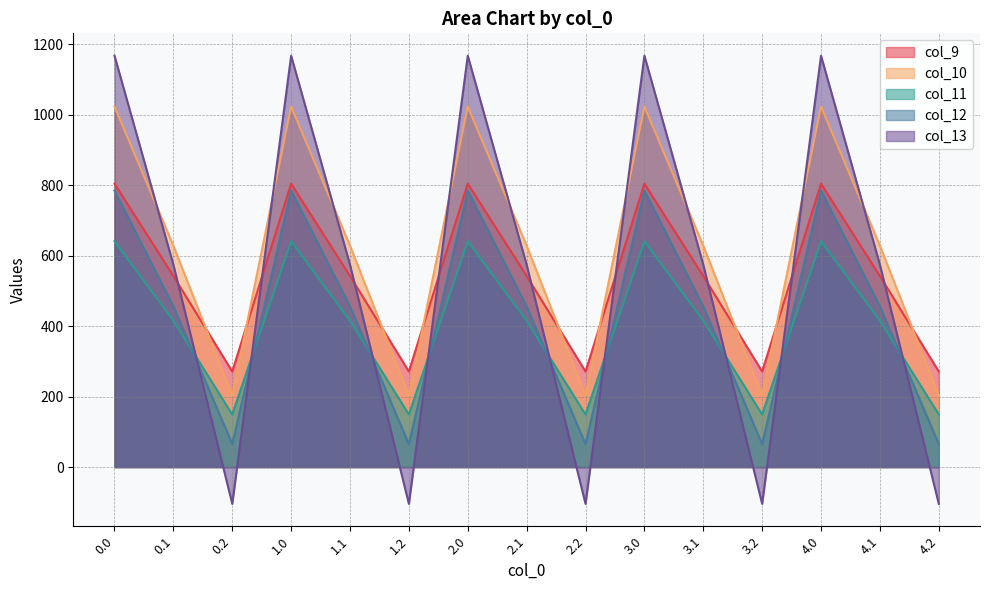

True or false: col_11 has a value of 640.9 at 3.0.

True